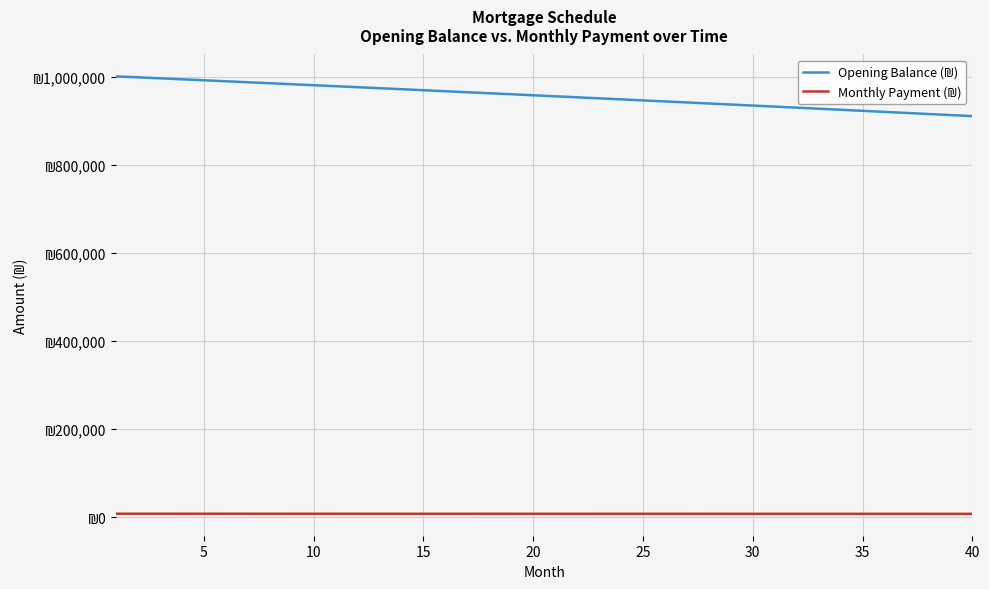

Does the chart display data point markers on the line(s)?

No